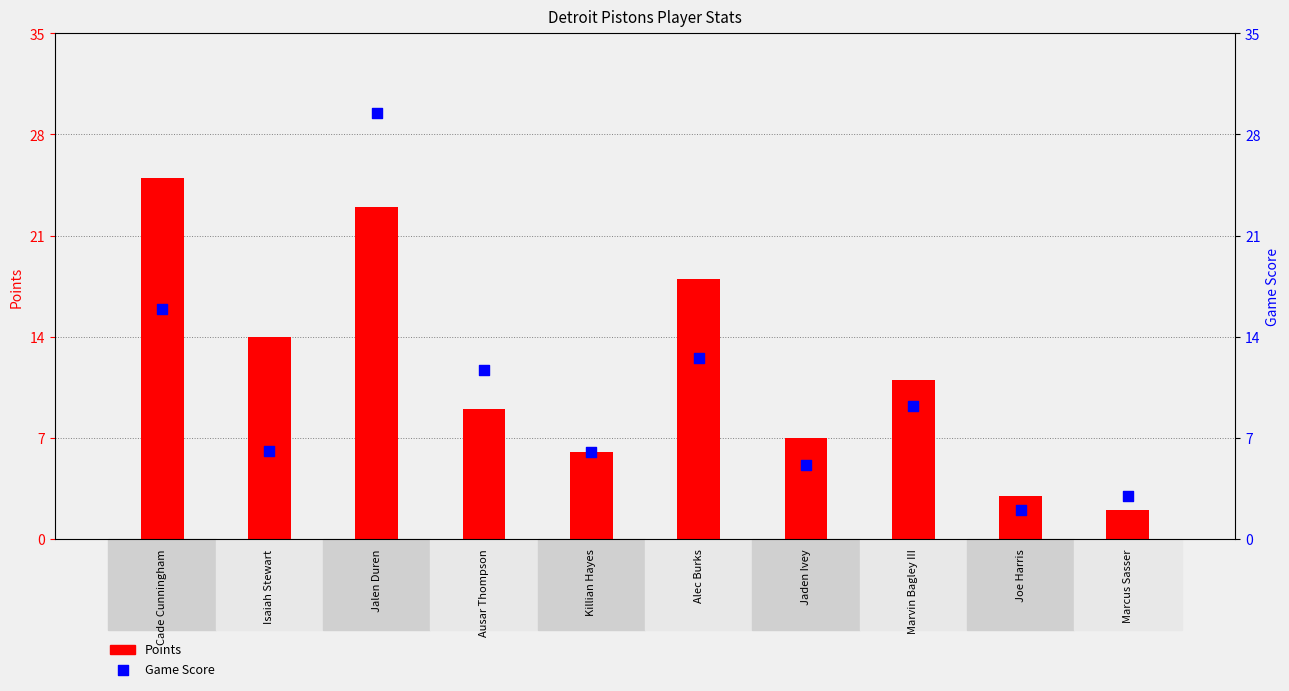

Is the value of Game Score at Ausar Thompson greater than the value of Points at Marcus Sasser?

Yes